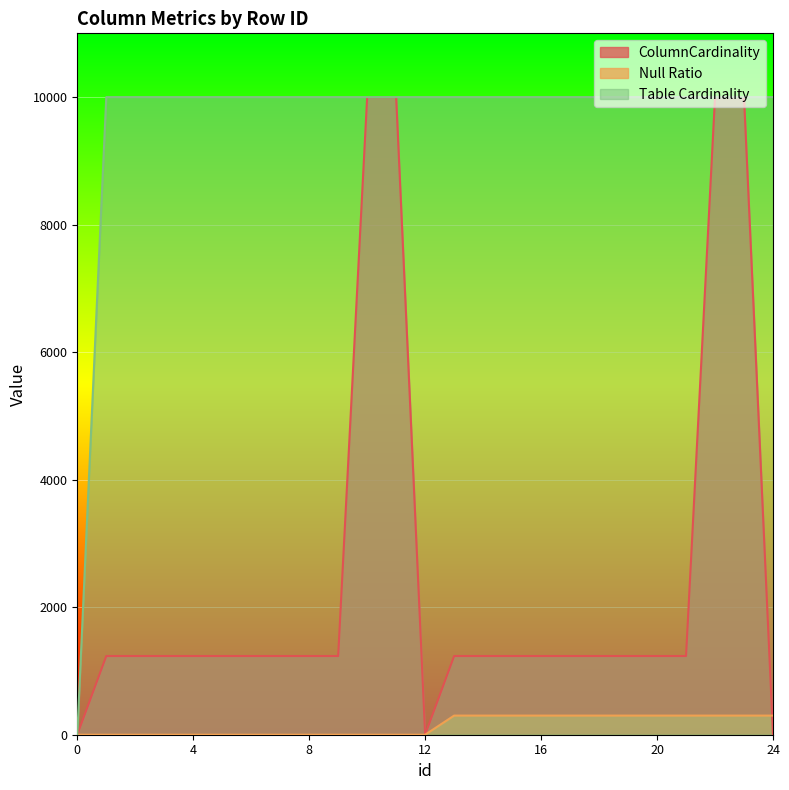

How many lines are shown in the chart?

3